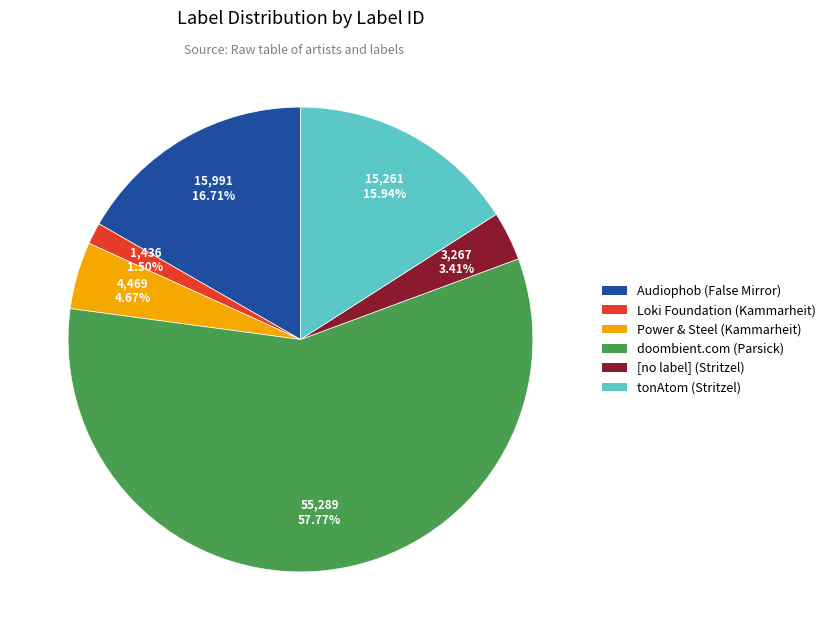

What percentage is the tonAtom (Stritzel) slice, to the nearest percent?

16%